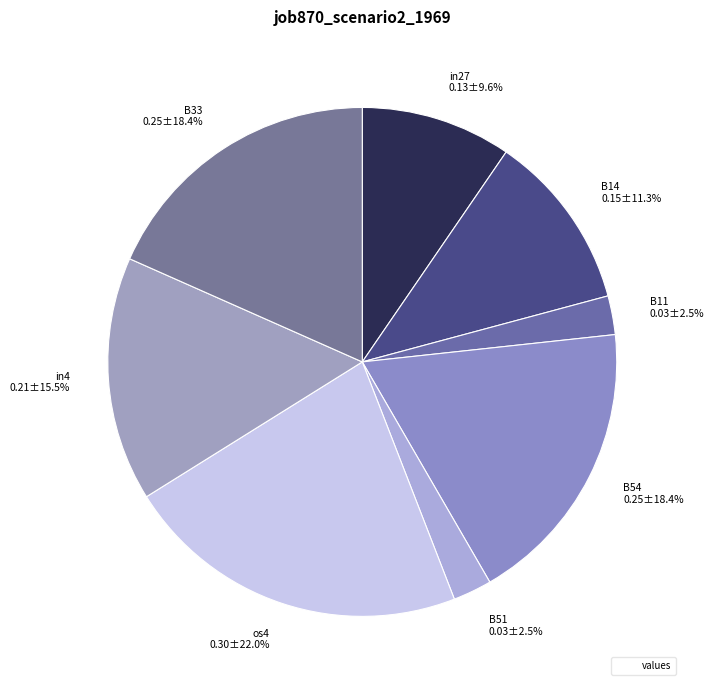

Does B11 represent more than half of the total?

No